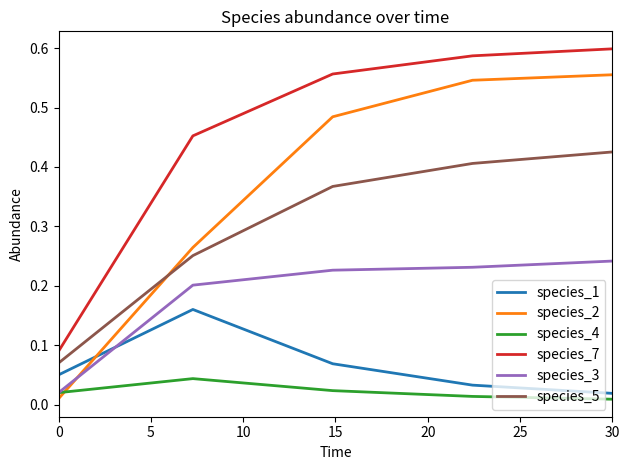

True or false: species_3 and species_7 cross at least once.

False